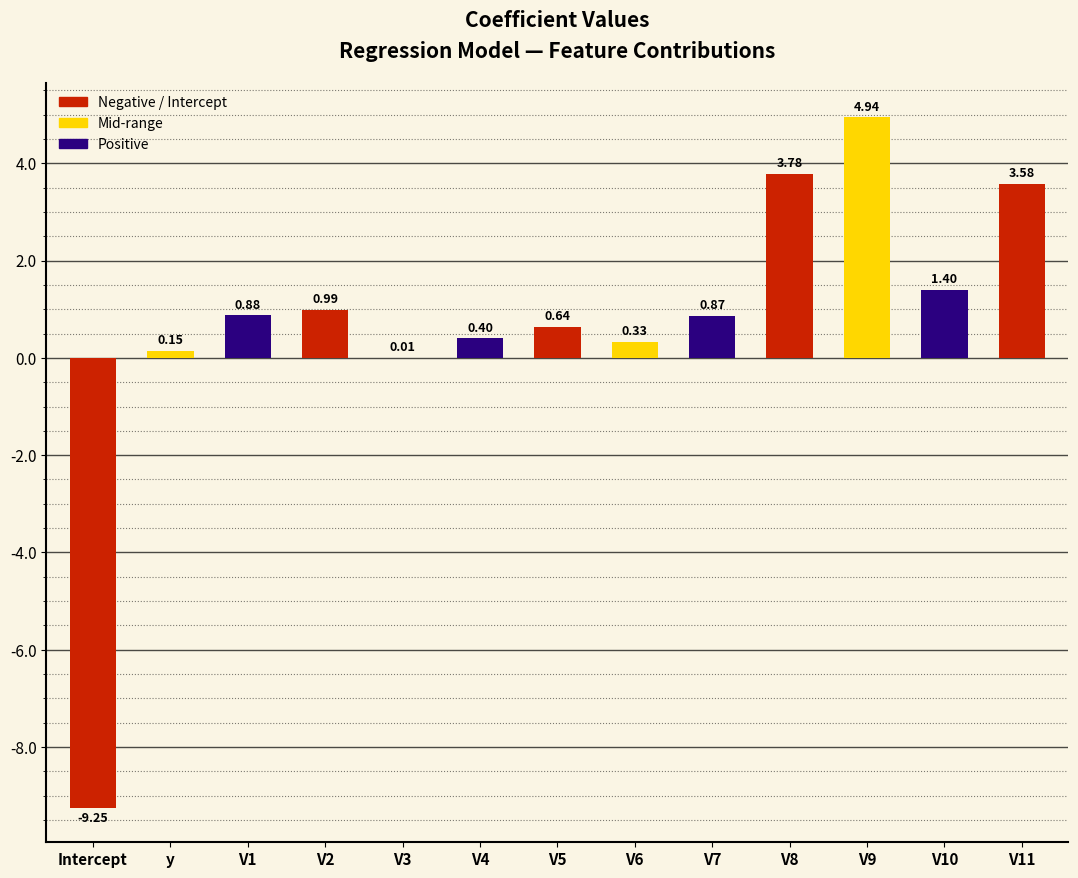

At which label does the data first exceed 0?

y